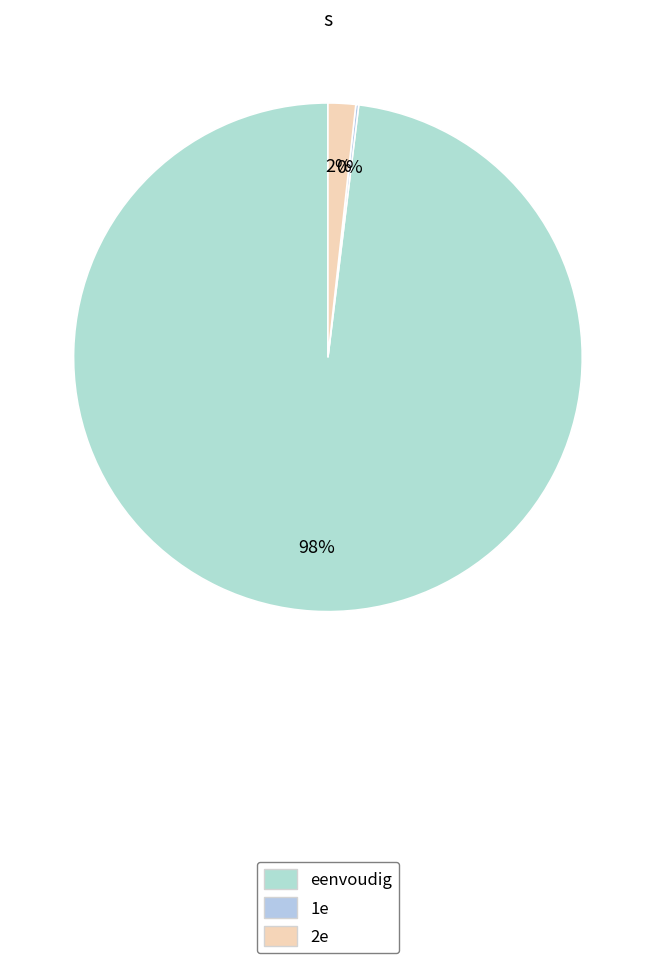

To the nearest percent, what portion does 2e represent?

2%